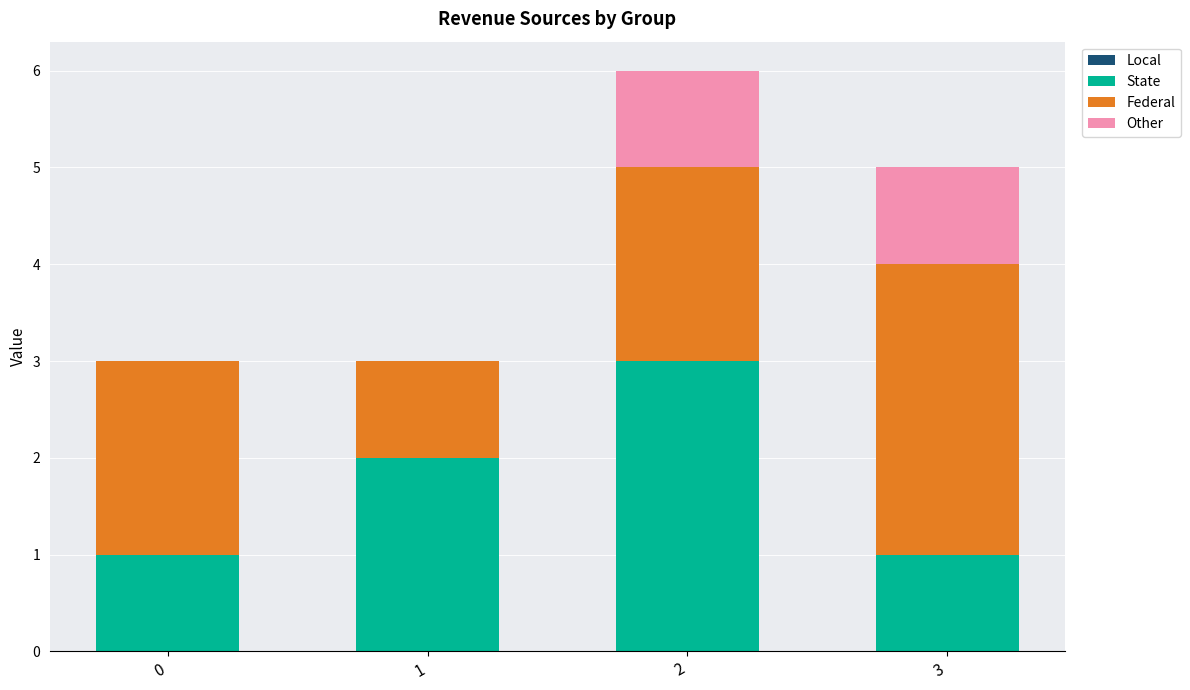

Does the chart contain stacked bars?

Yes